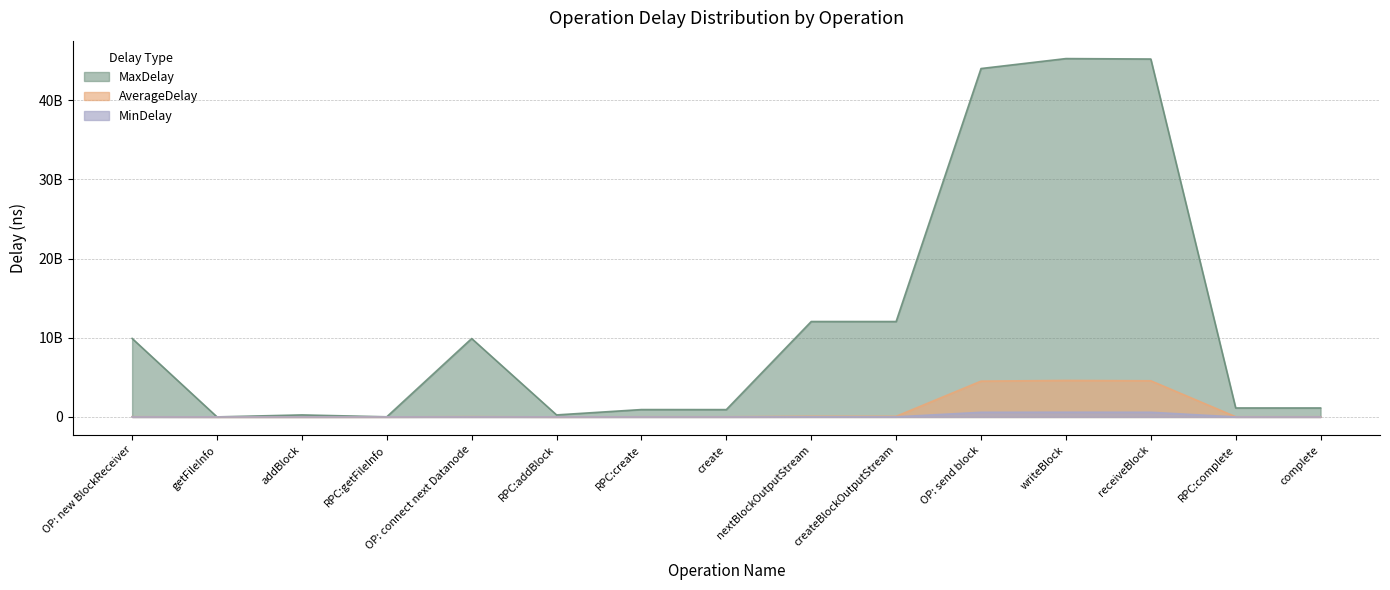

At RPC:complete, list the series in order from largest to smallest.

MaxDelay, AverageDelay, MinDelay